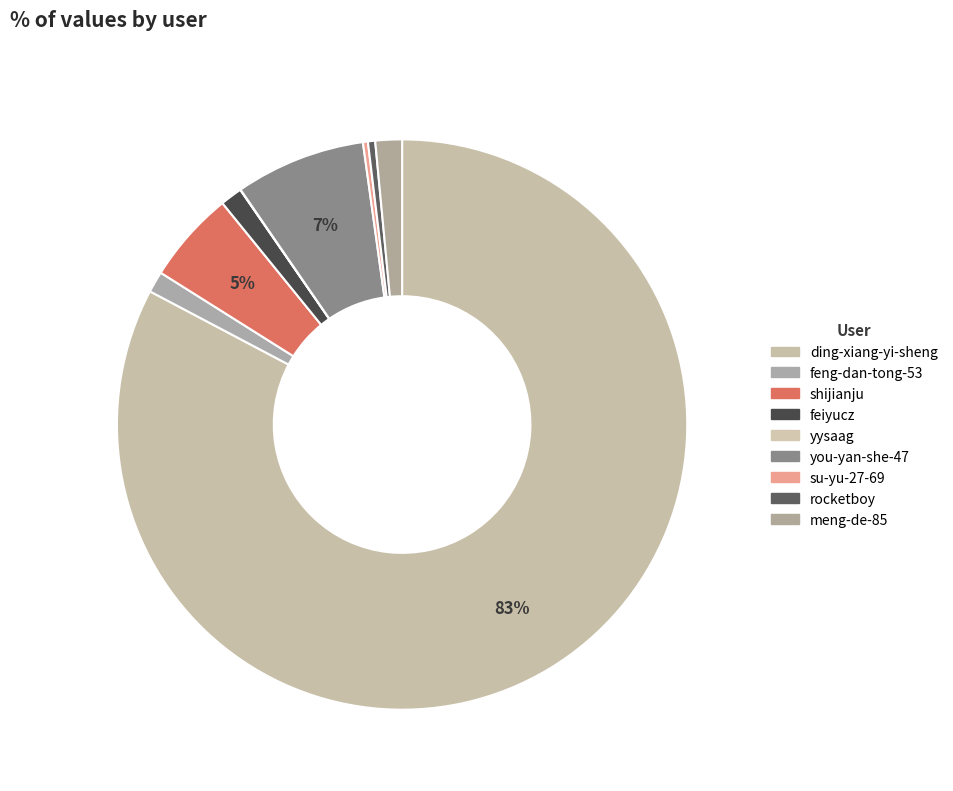

To the nearest percent, what percentage of the pie is feng-dan-tong-53?

1%